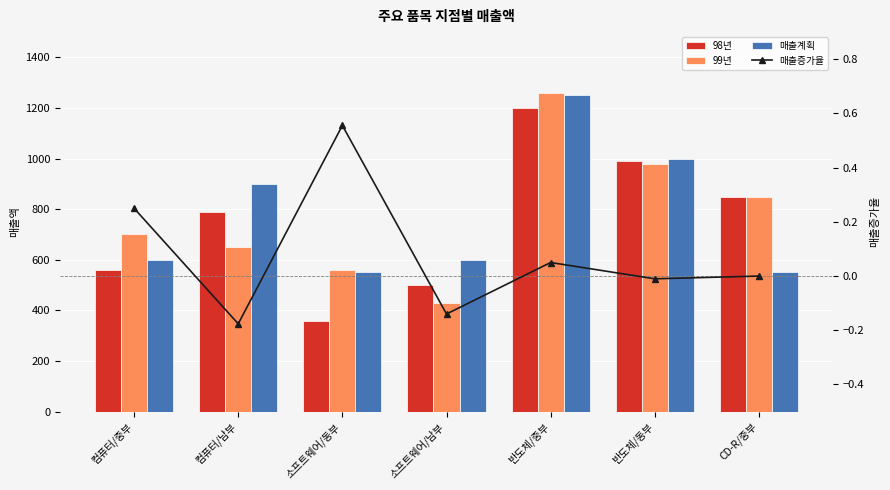

Reading left to right, list all the values displayed in this chart.

98년: 컴퓨터/중부=560.0	컴퓨터/남부=789.0	소프트웨어/동부=360.0	소프트웨어/남부=500.0	반도체/중부=1200.0	반도체/동부=990.0	CD-R/중부=850.0
99년: 컴퓨터/중부=700.0	컴퓨터/남부=650.0	소프트웨어/동부=560.0	소프트웨어/남부=430.0	반도체/중부=1260.0	반도체/동부=980.0	CD-R/중부=850.0
매출계획: 컴퓨터/중부=600.0	컴퓨터/남부=900.0	소프트웨어/동부=550.0	소프트웨어/남부=600.0	반도체/중부=1250.0	반도체/동부=1000.0	CD-R/중부=550.0
매출증가율: 컴퓨터/중부=0.2	컴퓨터/남부=-0.2	소프트웨어/동부=0.6	소프트웨어/남부=-0.1	반도체/중부=0.1	반도체/동부=-0.0	CD-R/중부=0.0